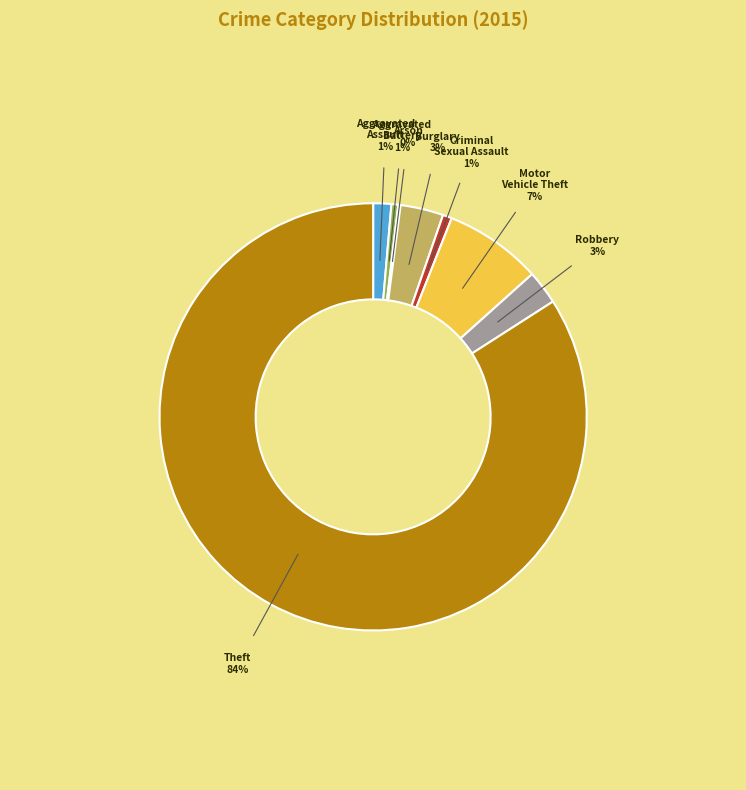

Is it true that Theft is 77% of the pie?

False